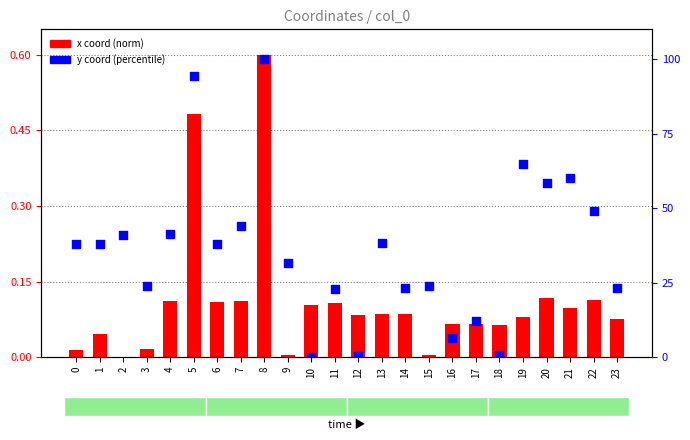

What are all the series names shown in the legend?

x coord (norm), y coord (percentile)